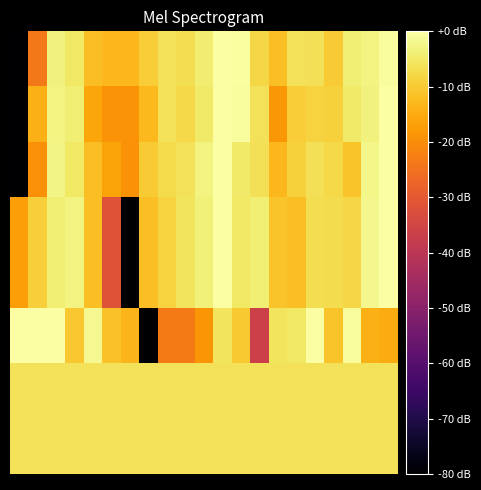

What is the minimum value shown in the chart?

-80.0